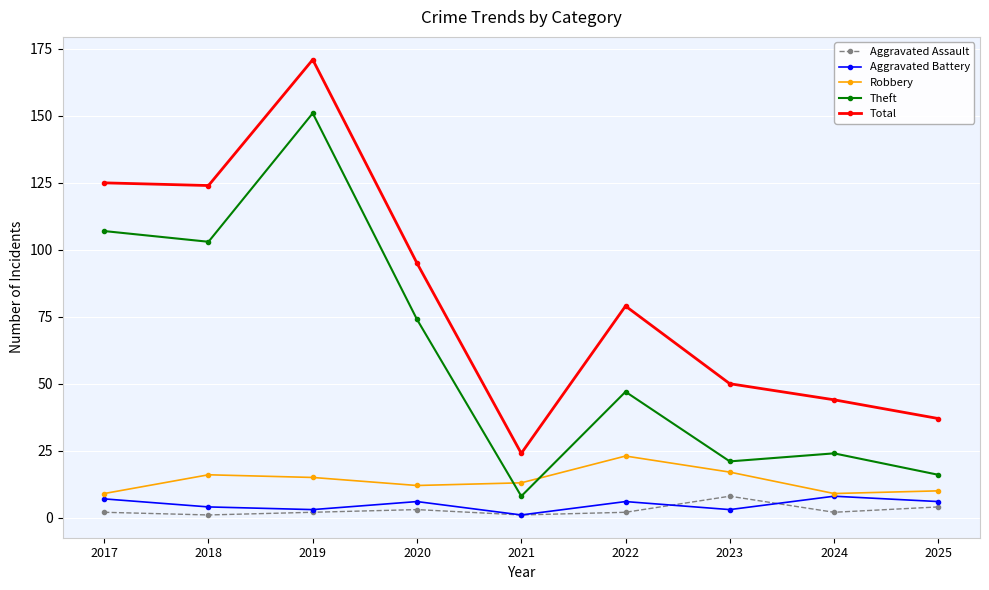

Count the number of data series in this chart.

5